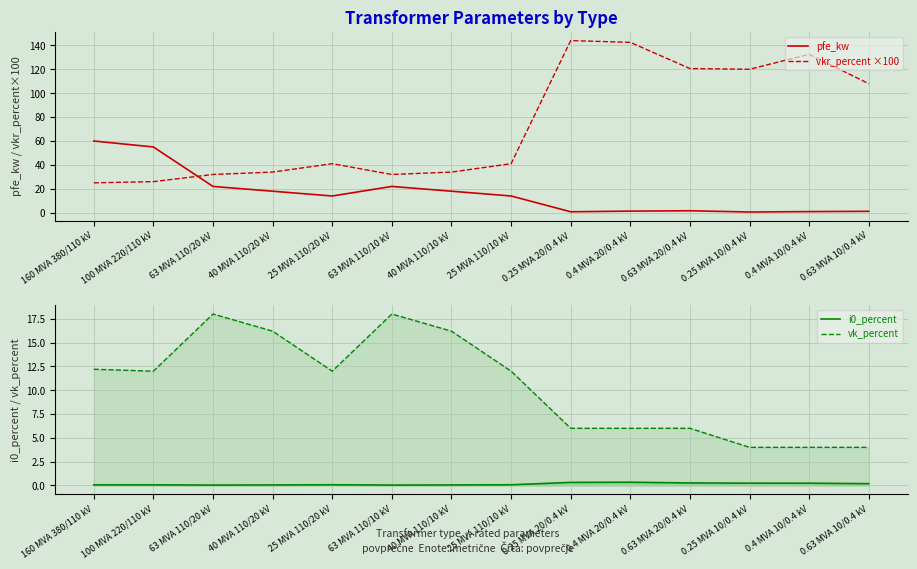

Is it true that pfe_kw equals 60.0 at 160 MVA 380/110 kV?

True